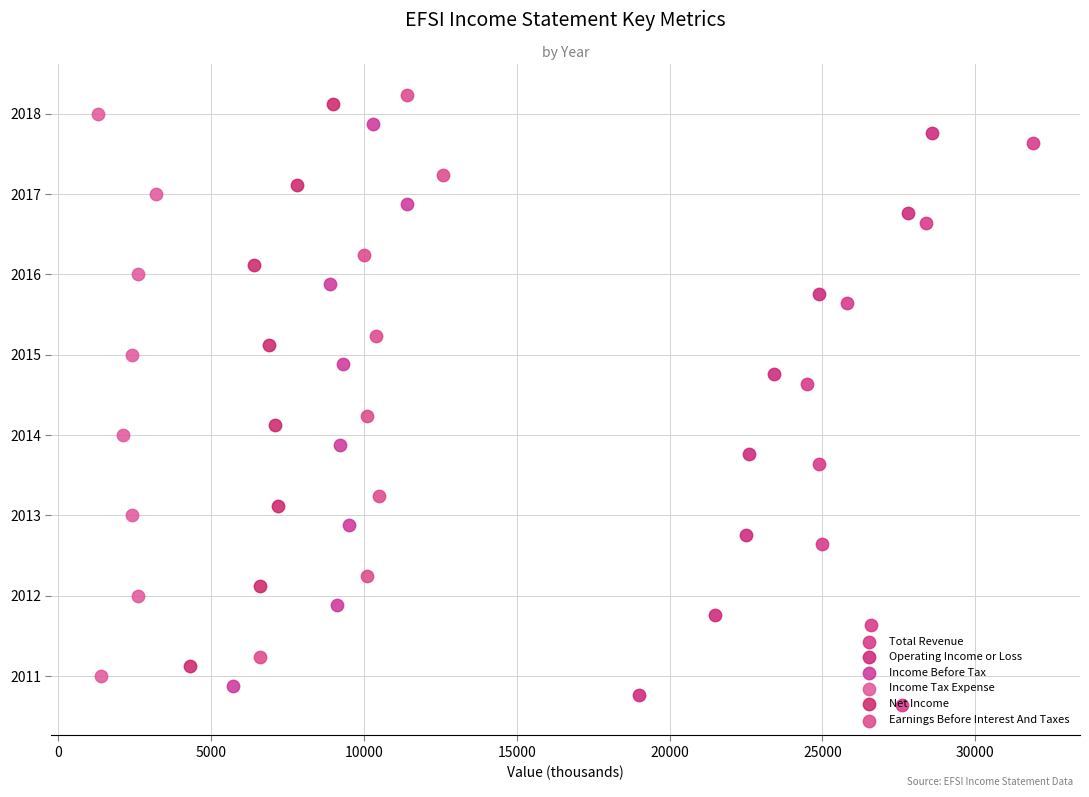

Which series has the widest spread of Y values?

Total Revenue